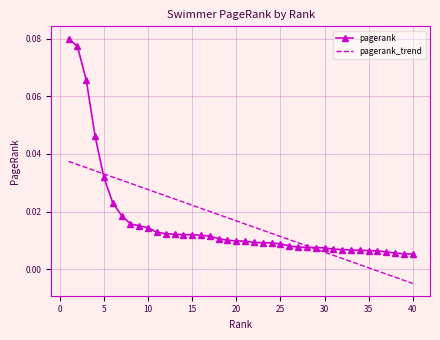

Rank the series by their maximum value, from highest to lowest.

pagerank, pagerank_trend